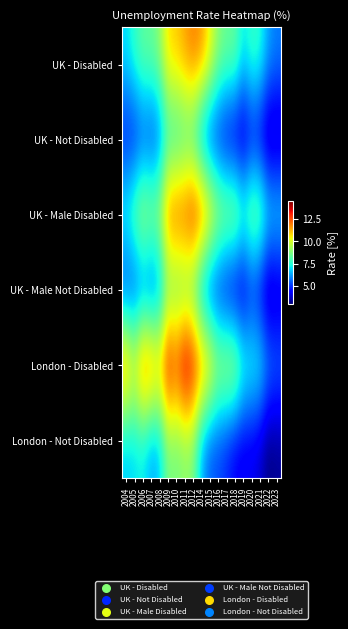

What is the spread (max minus min) of values at 2004?

7.8